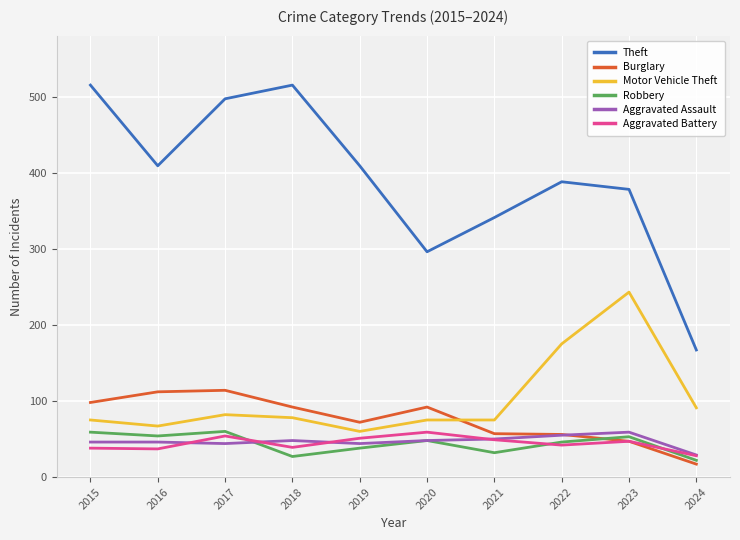

Which series has the widest spread of values?

Theft